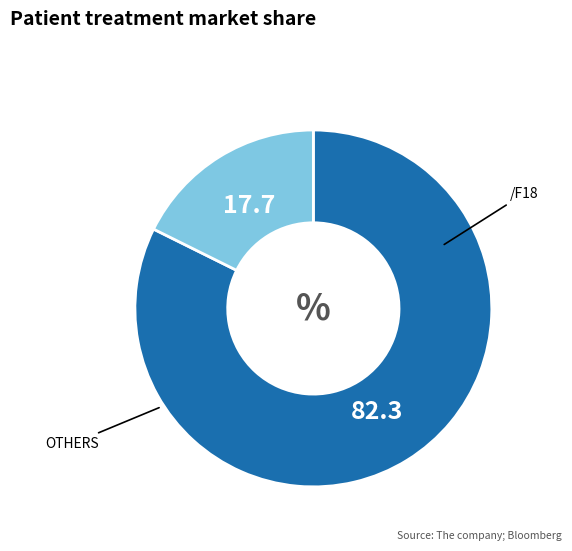

Is there a majority slice in this chart?

Yes